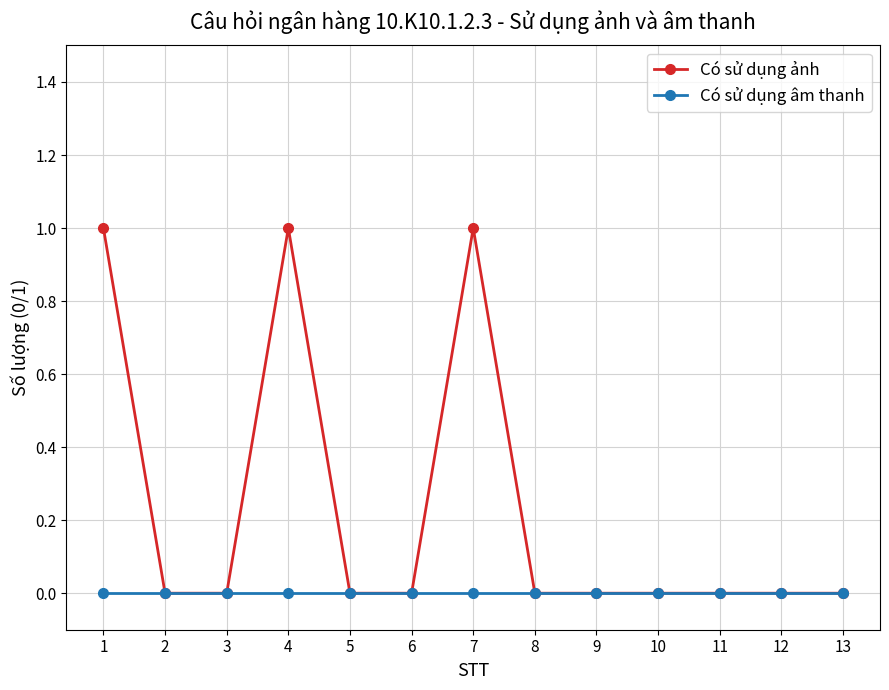

Reading left to right, extract all data points from this chart.

Có sử dụng ảnh: 1=1	2=0	3=0	4=1	5=0	6=0	7=1	8=0	9=0	10=0	11=0	12=0	13=0
Có sử dụng âm thanh: 1=0	2=0	3=0	4=0	5=0	6=0	7=0	8=0	9=0	10=0	11=0	12=0	13=0